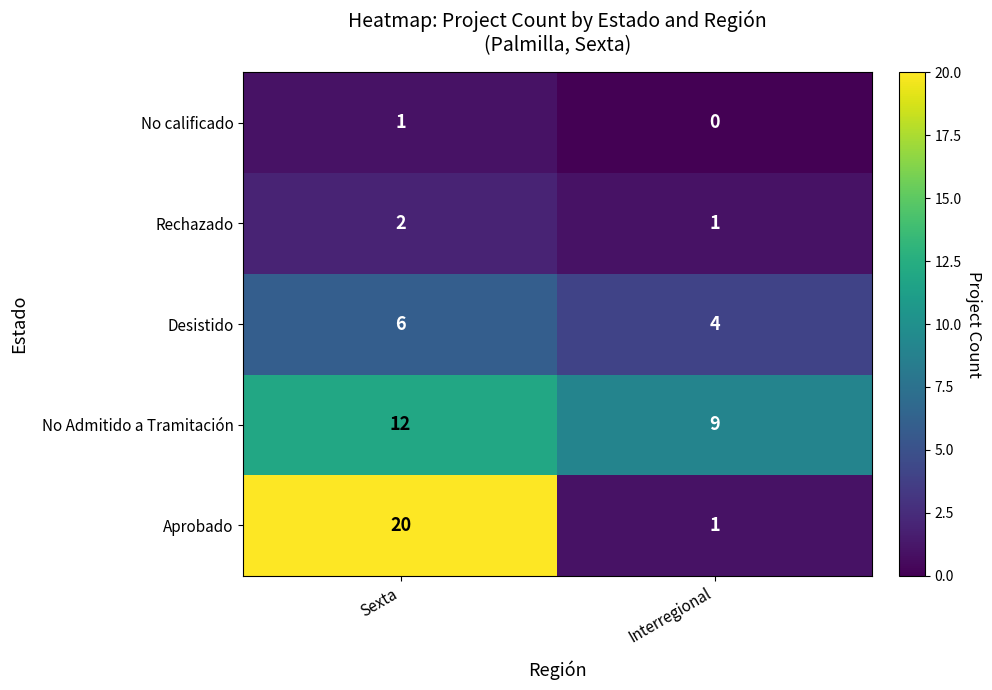

Reading left to right, extract all data points from this chart.

No calificado: 1	0
Rechazado: 2	1
Desistido: 6	4
No Admitido a Tramitación: 12	9
Aprobado: 20	1